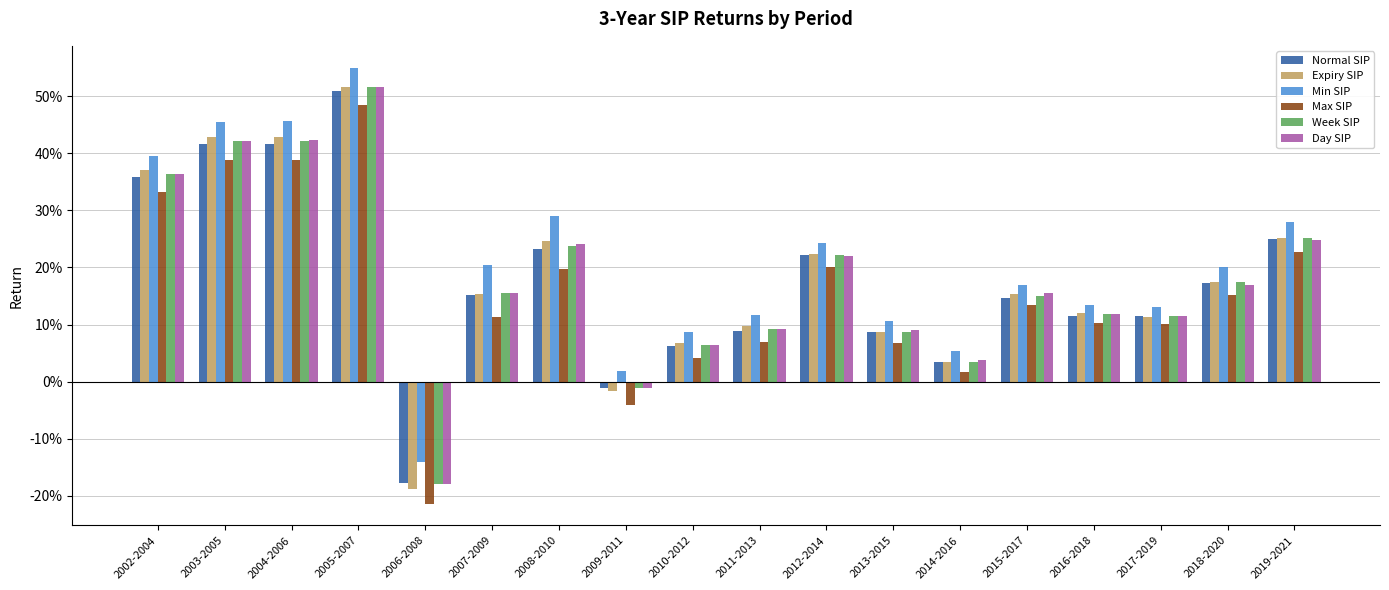

Where does the Week SIP series first go above 0?

2002-2004